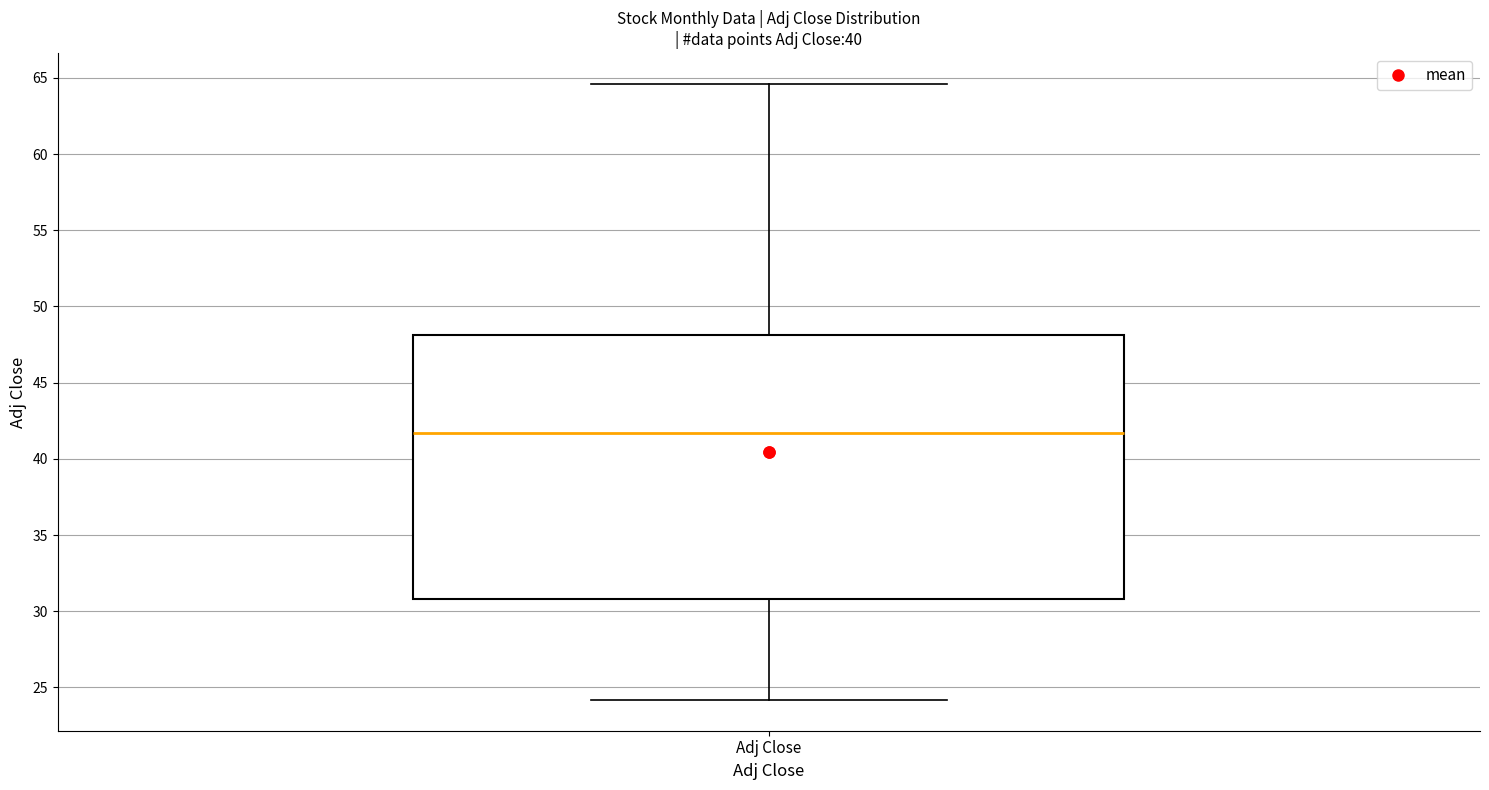

Transcribe this box plot: give where the median line is, the range the box spans, and where the two whiskers end, as read against the y-axis. The values are not printed on the chart, so give them approximately, as read against the axis.

median 41.5, box 31.0 to 48.0, whiskers 24.0 to 64.5